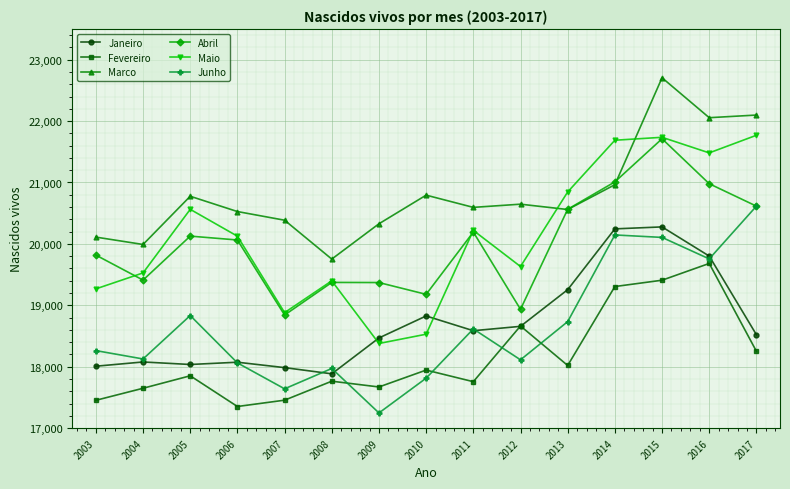

What is the difference between the highest and lowest values at 2003?

2657